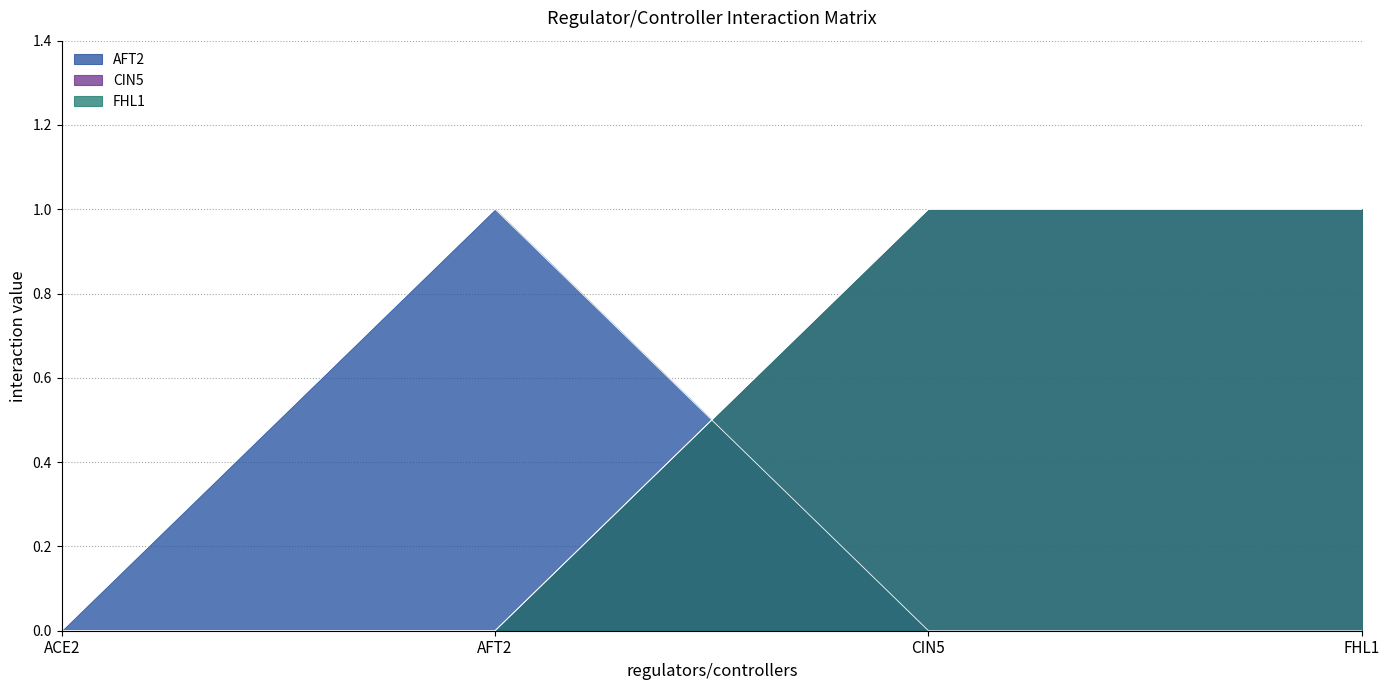

Which category has the highest value in the FHL1 series?

CIN5